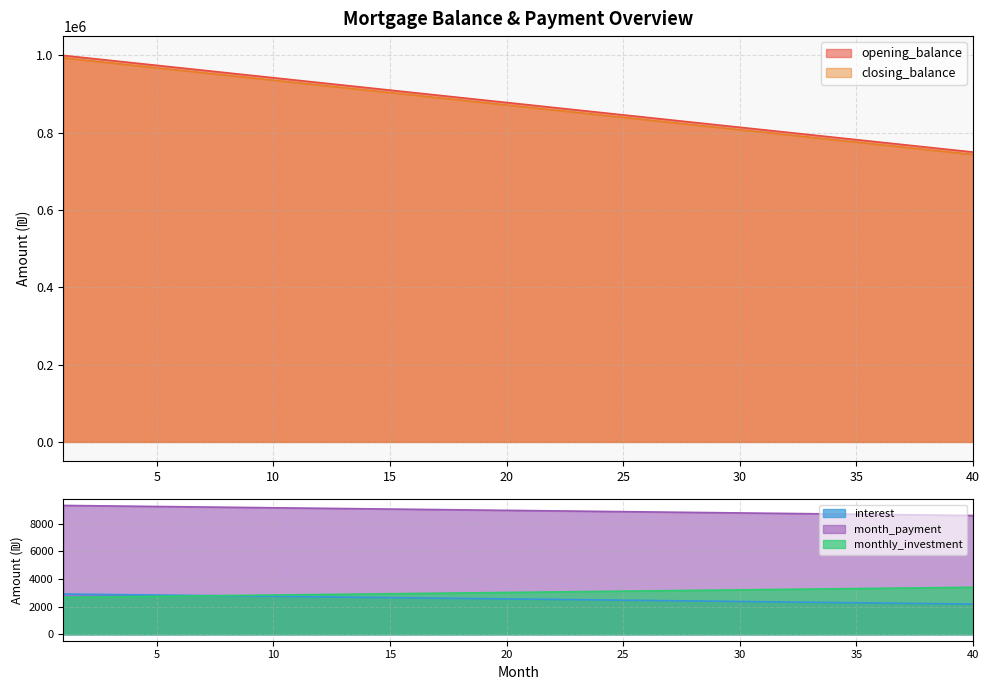

True or false: monthly_investment and interest intersect in this chart.

True